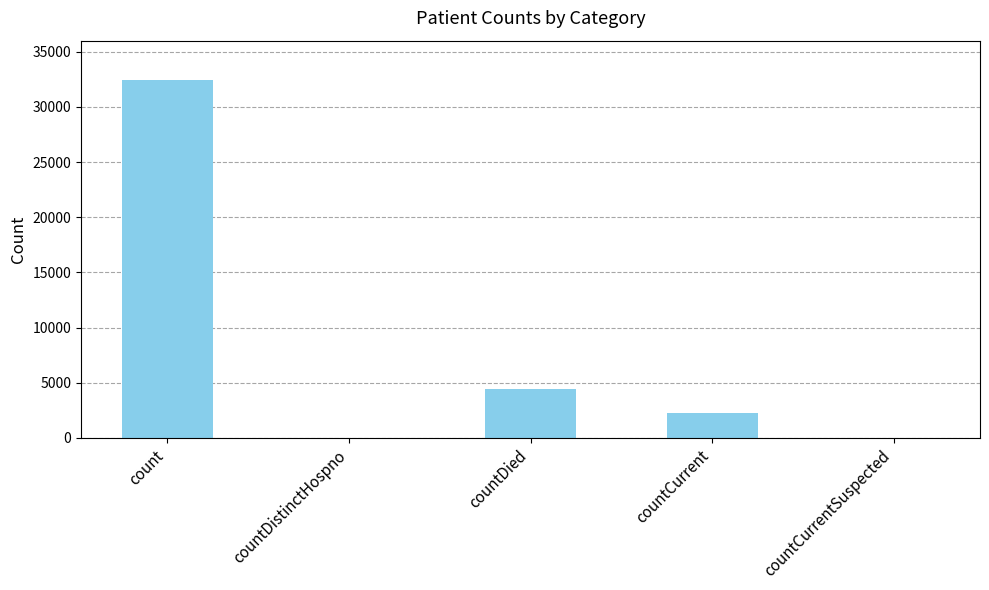

What is the sum of all values?

39188